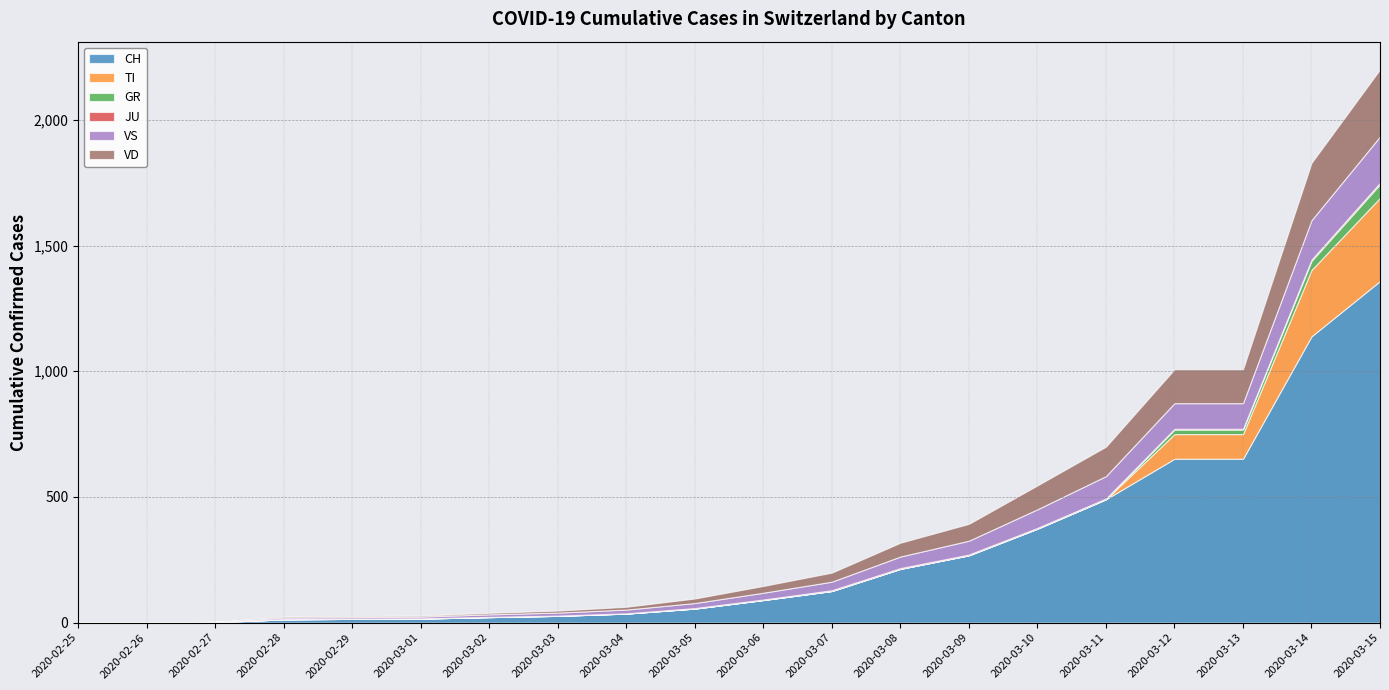

Is the value of TI at 2020-03-11 greater than the value of VD at 2020-02-25?

No